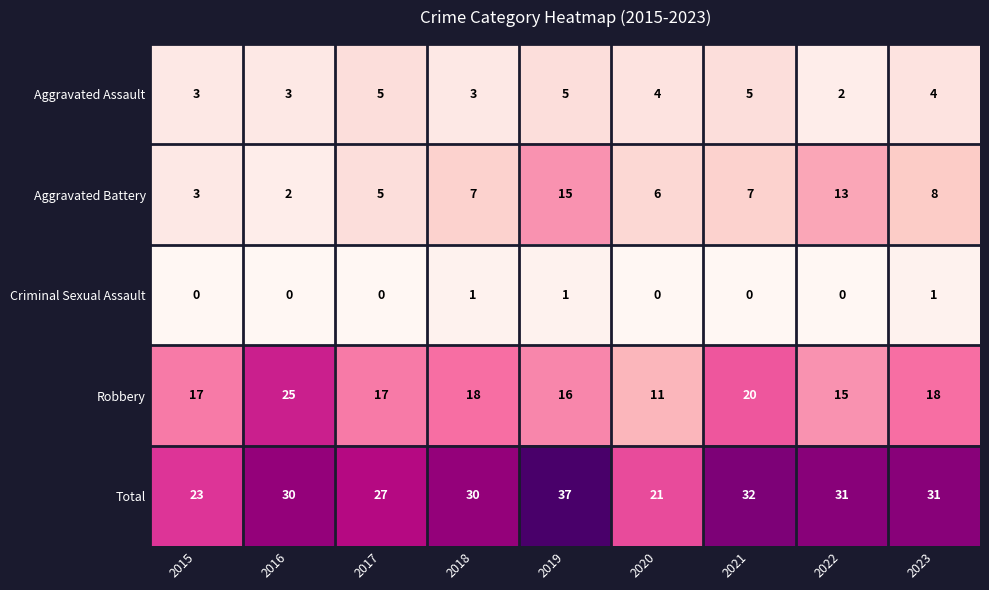

What is the difference between the second highest and minimum values in the Aggravated Assault series?

3